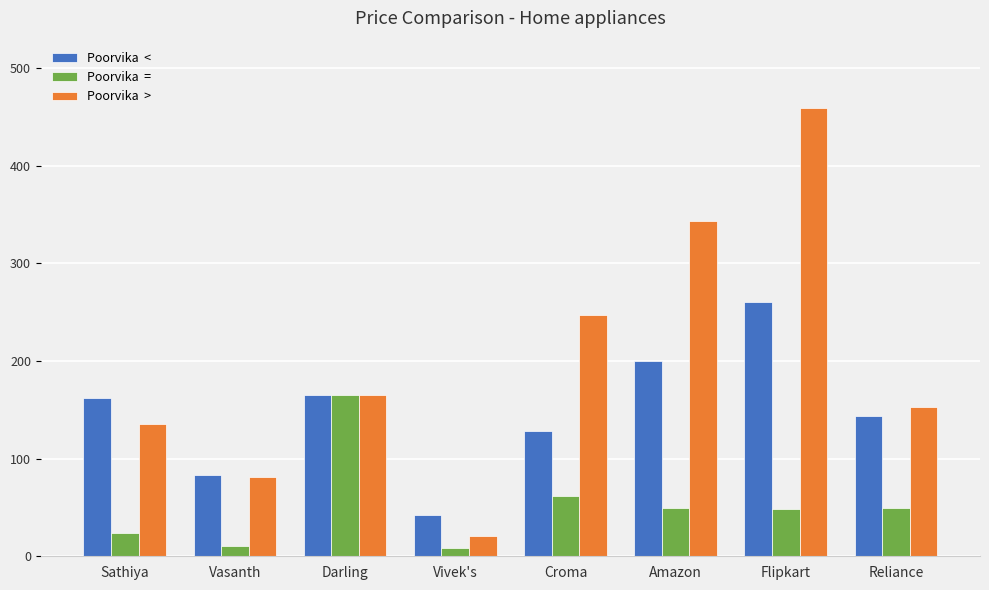

What is the difference between the highest and lowest values at Vasanth?

72